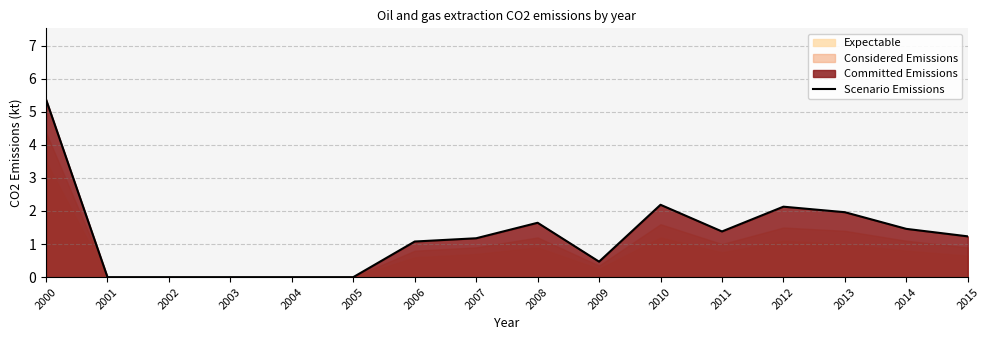

The chart shows a value of 3.3 at 2000. True or false?

False